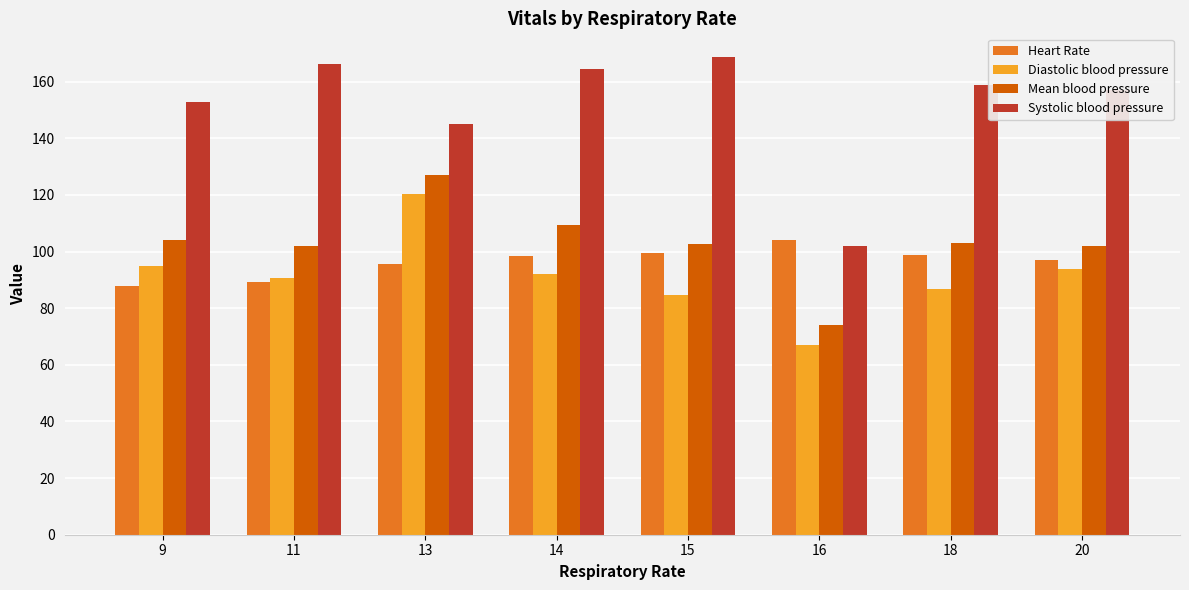

What are all the series names shown in the legend?

Heart Rate, Diastolic blood pressure, Mean blood pressure, Systolic blood pressure